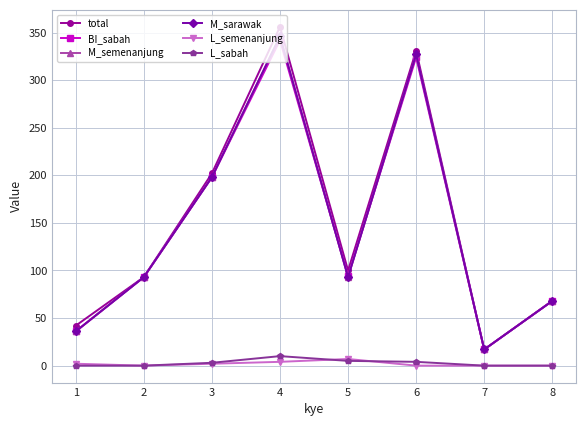

What is the difference between the highest and lowest values at 2?

93